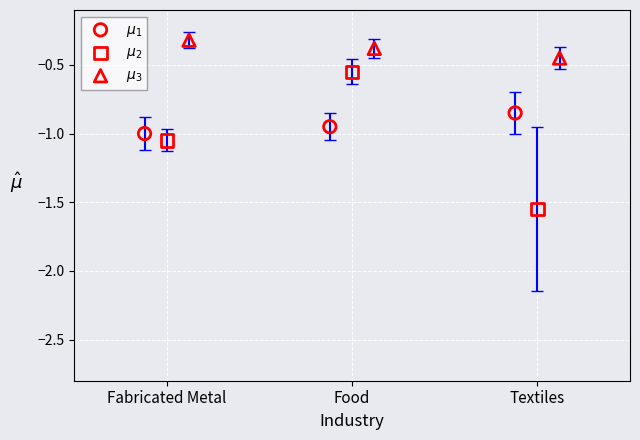

Which series has the largest Y range (max minus min)?

$\mu_2$